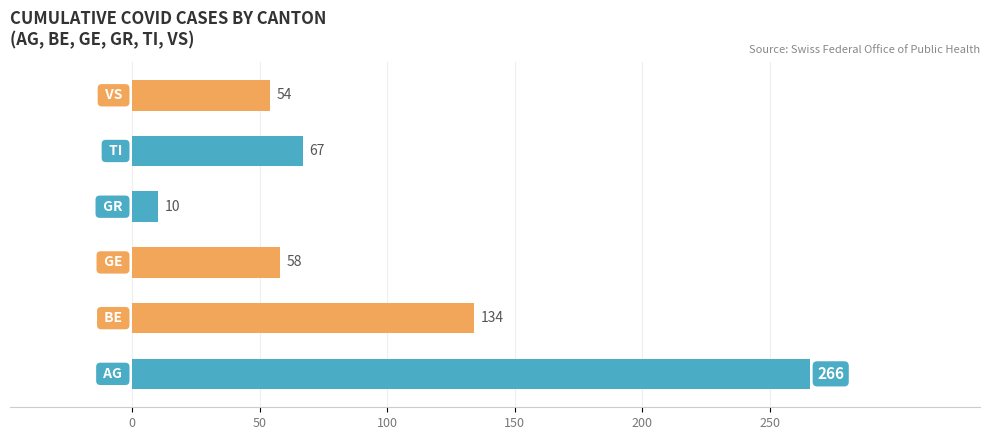

What is the smallest value displayed?

10